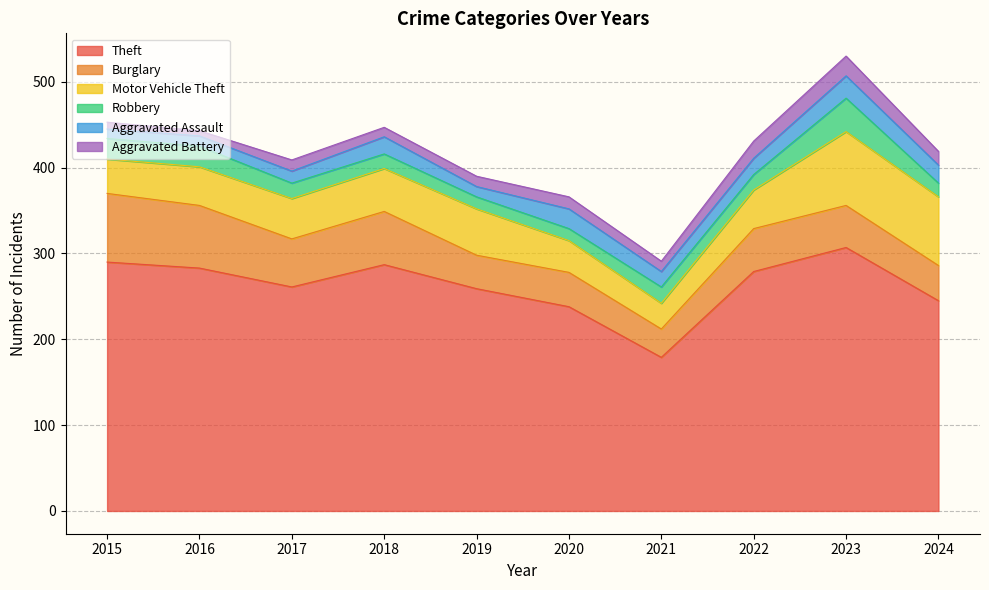

At which label does Aggravated Assault first exceed 19?

2018